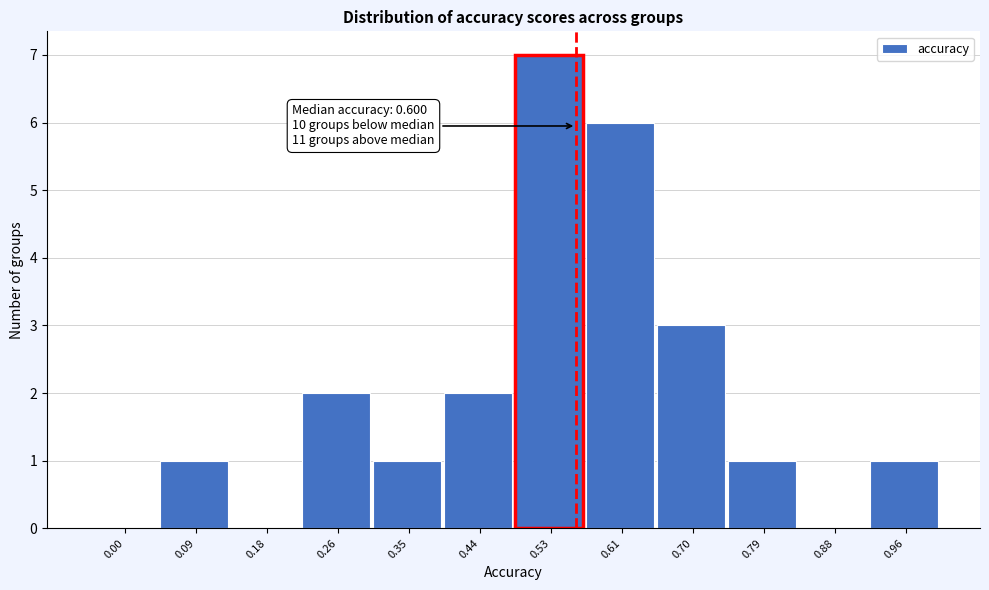

Reading right to left, list all the values displayed in this chart.

0.96=1	0.88=0	0.79=1	0.70=3	0.61=6	0.53=7	0.44=2	0.35=1	0.26=2	0.18=0	0.09=1	0.00=0